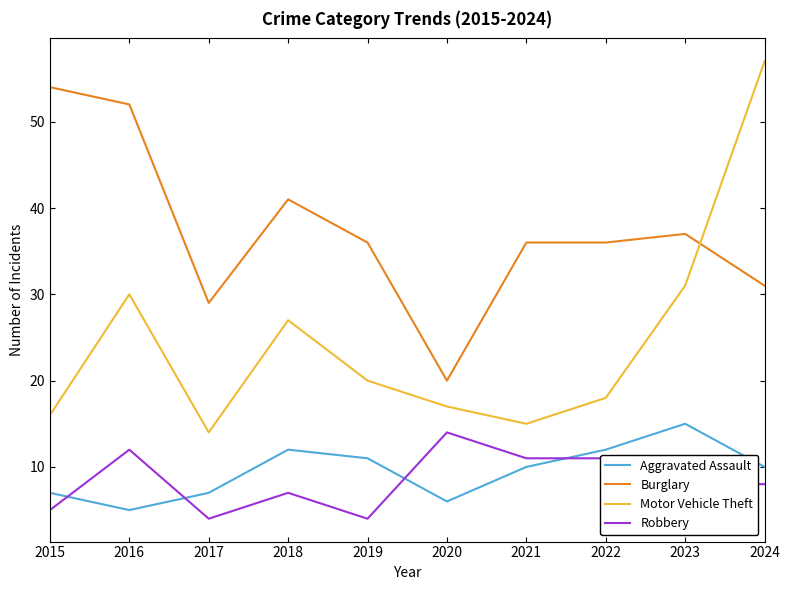

What is the difference between the highest and lowest values at 2020?

14